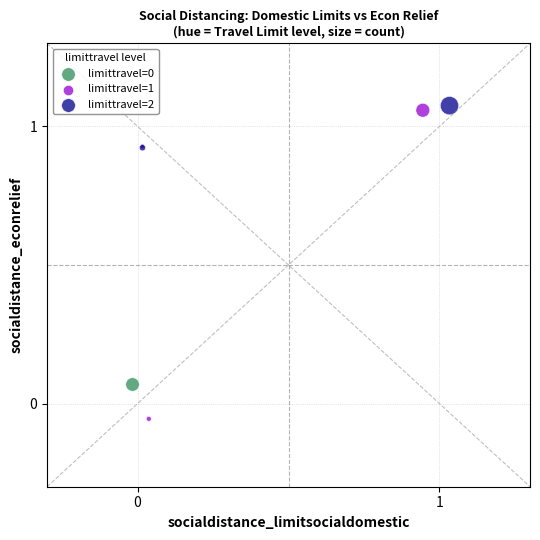

Which series reaches the minimum Y coordinate?

limittravel=1